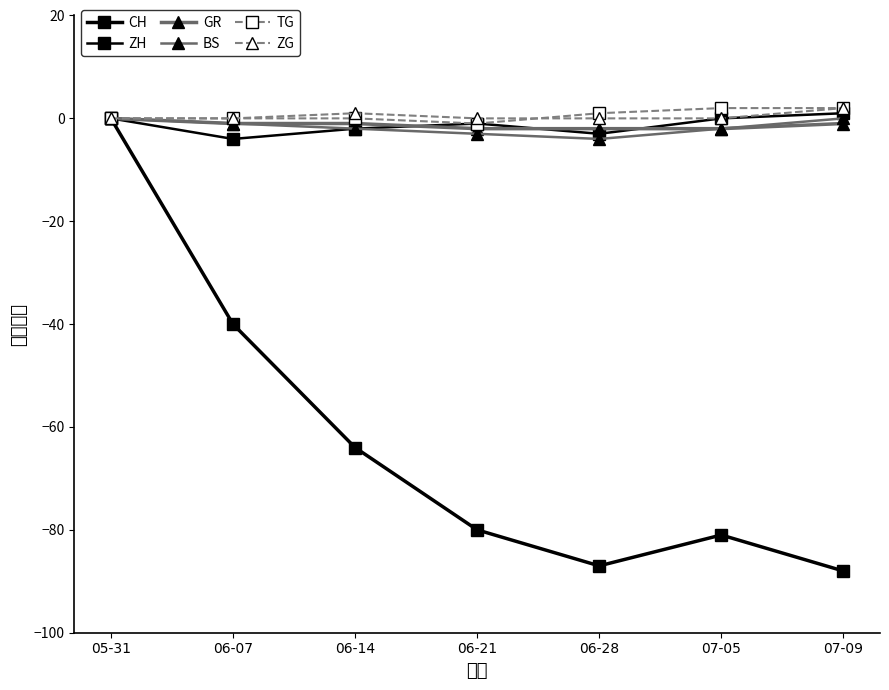

At which category does CH reach its first local valley?

06-28